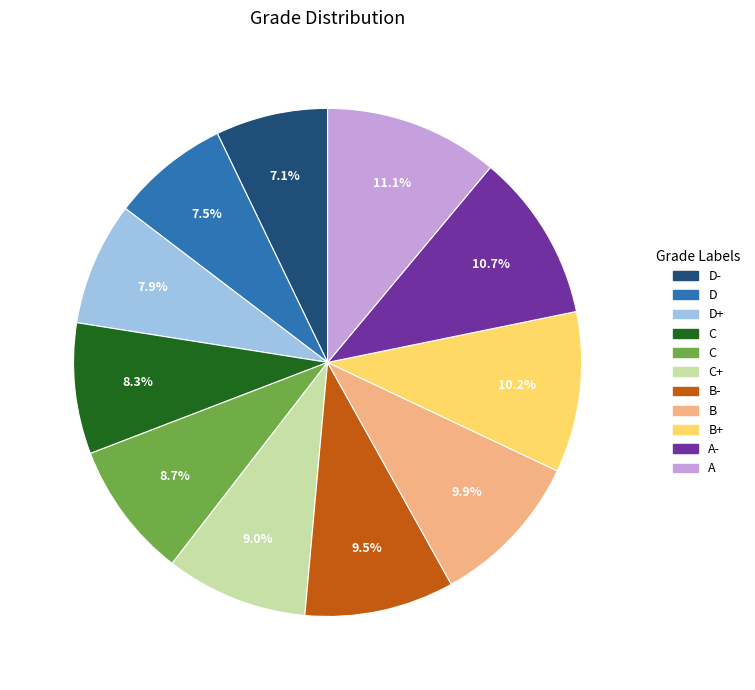

Count the number of slices in the pie.

11